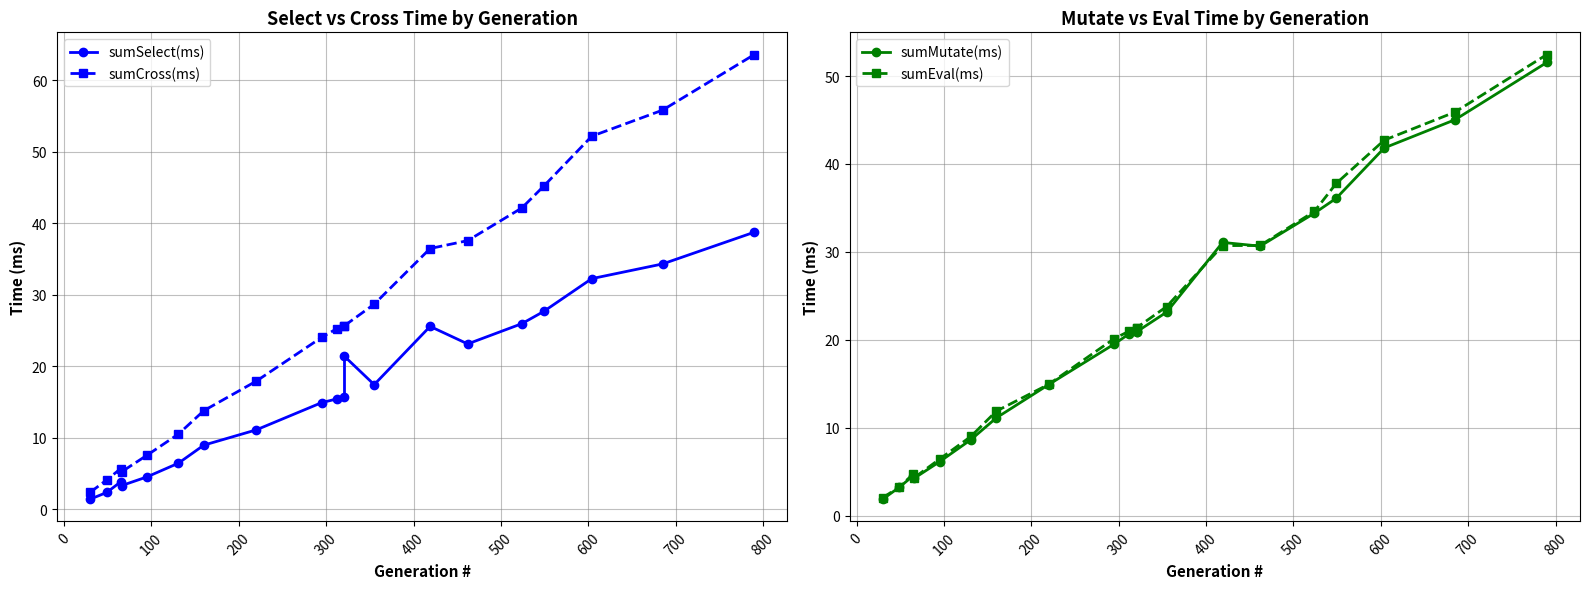

True or false: sumSelect(ms) and sumCross(ms) cross at least once.

False